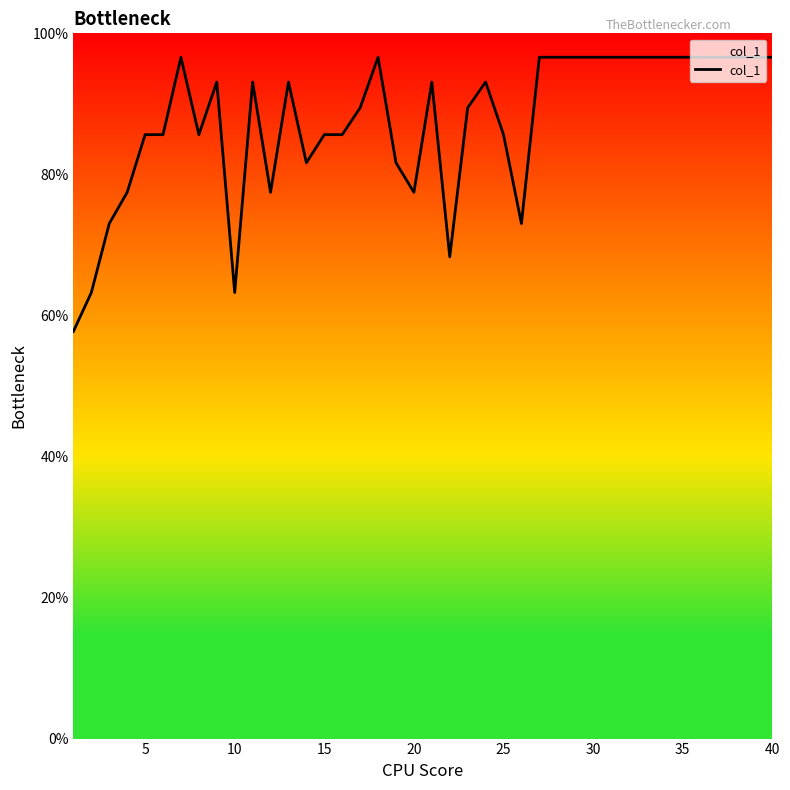

What is the maximum value shown in the chart?

96.6